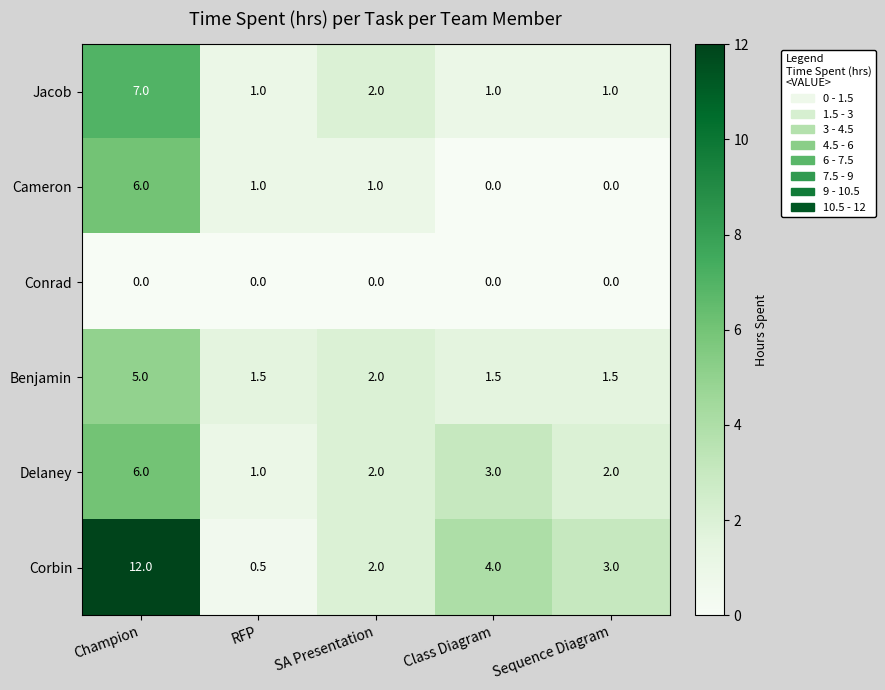

Which series has the largest total across all categories?

Corbin